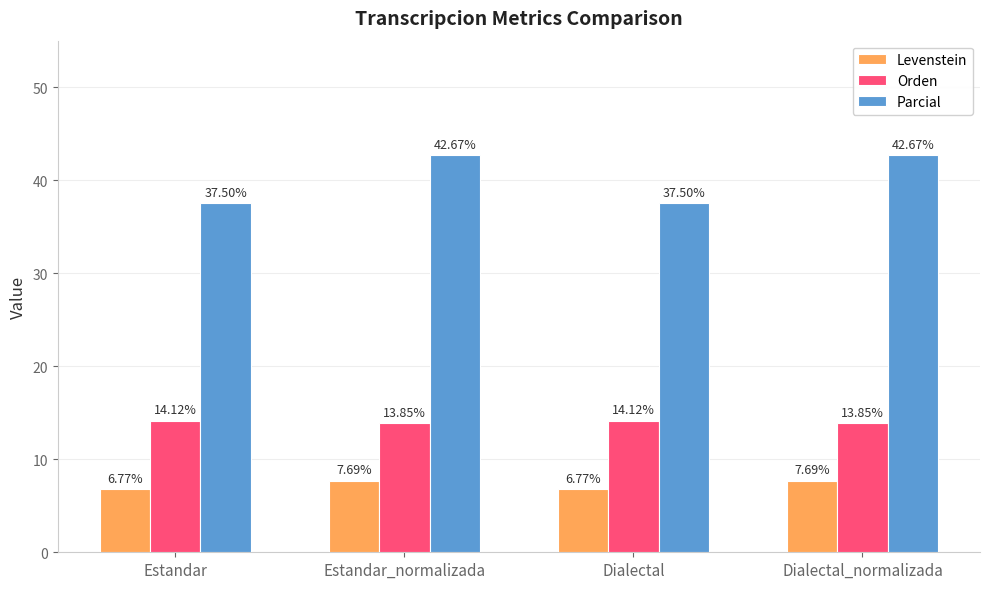

What is the spread (max minus min) of values at Estandar?

30.7